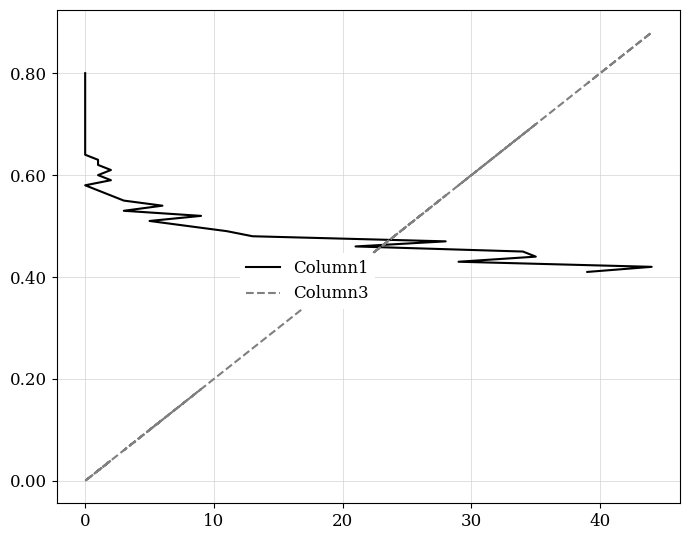

Which series ends up on top after the final intersection of Column1 and Column3?

Column3